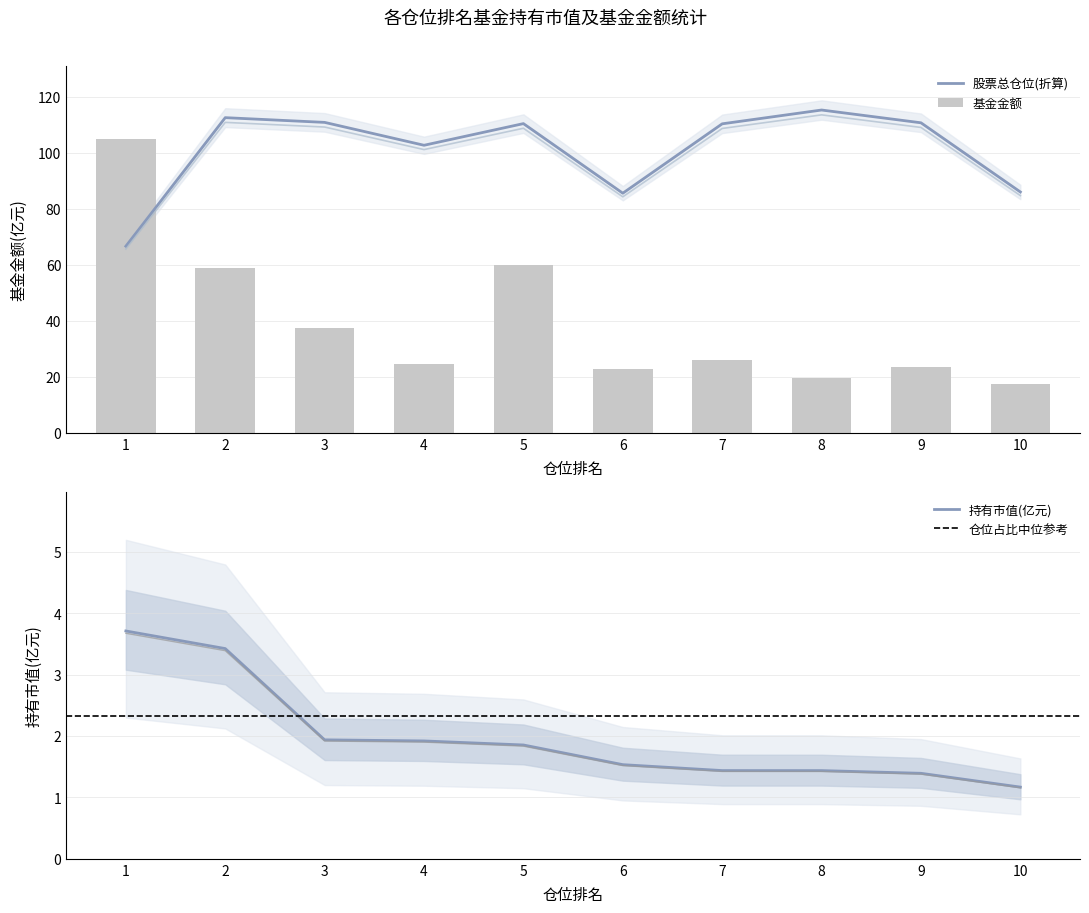

How many groups of bars are there?

10